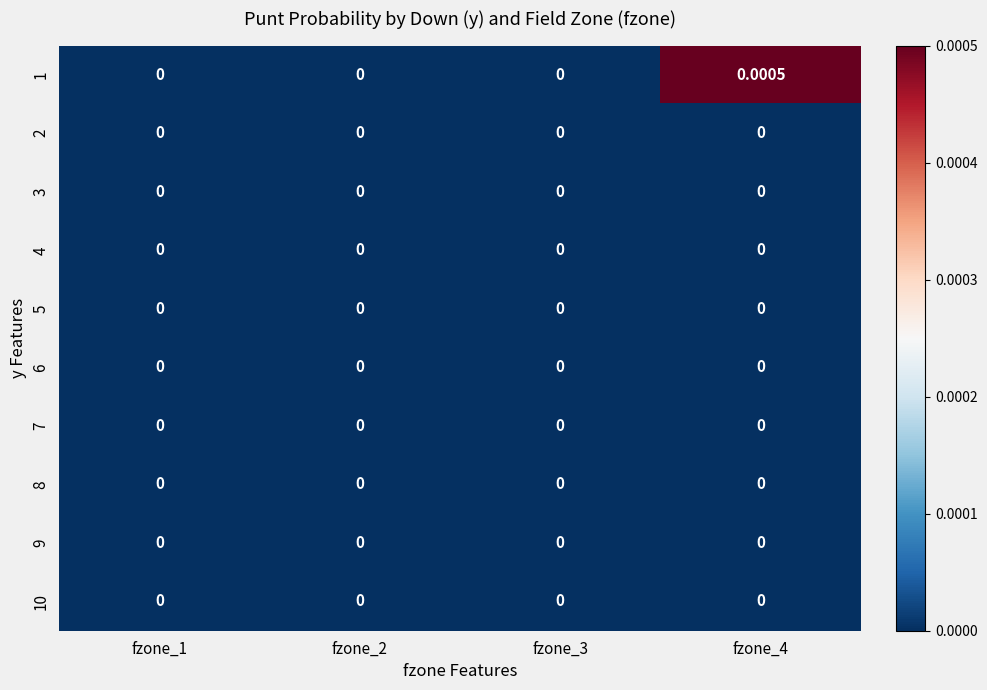

Count the number of data series in this chart.

10